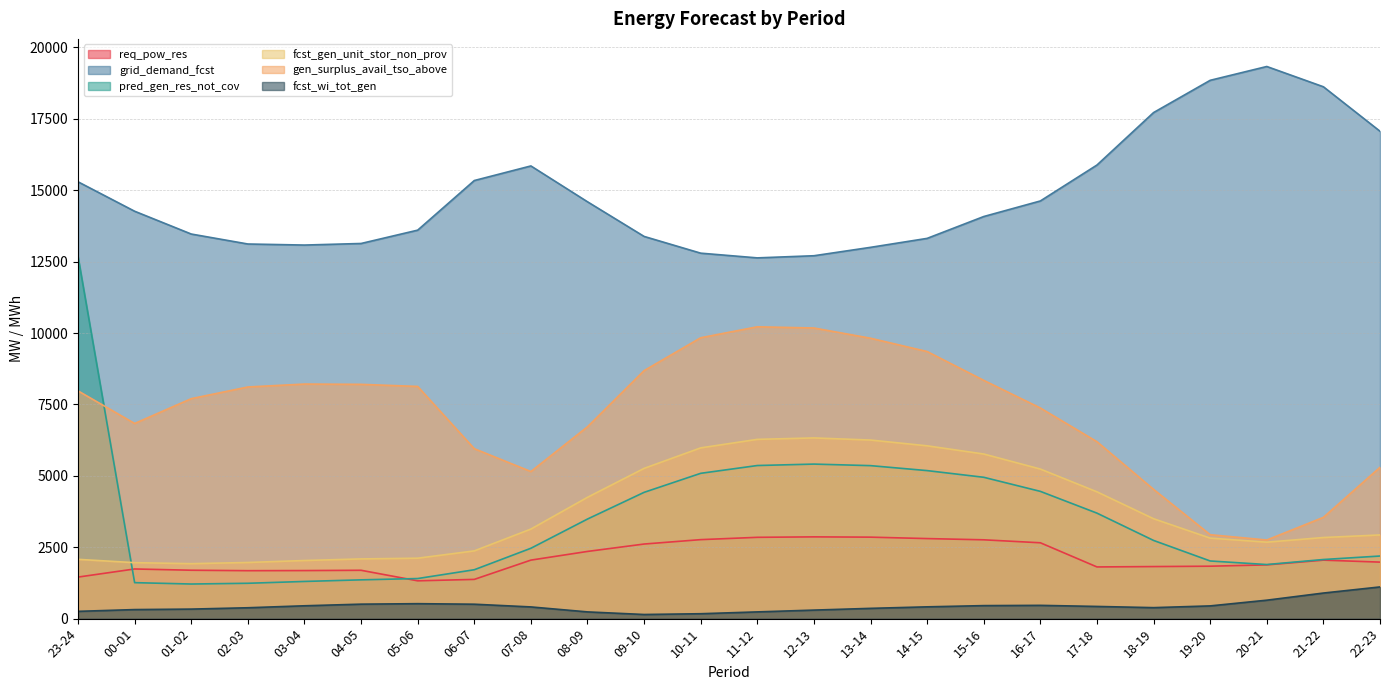

The req_pow_res series shows 2853 at 13-14. True or false?

True